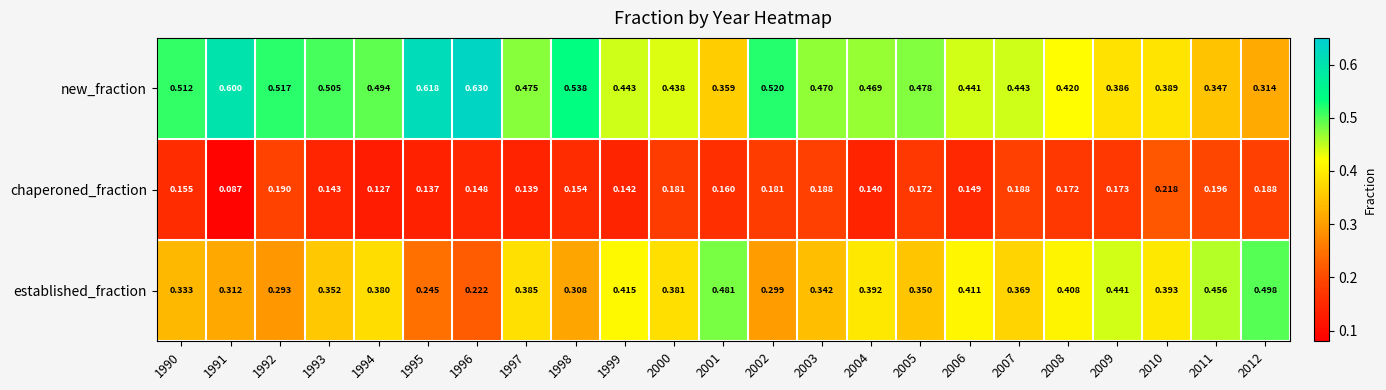

List the series in order of their peak value, highest first.

new_fraction, established_fraction, chaperoned_fraction